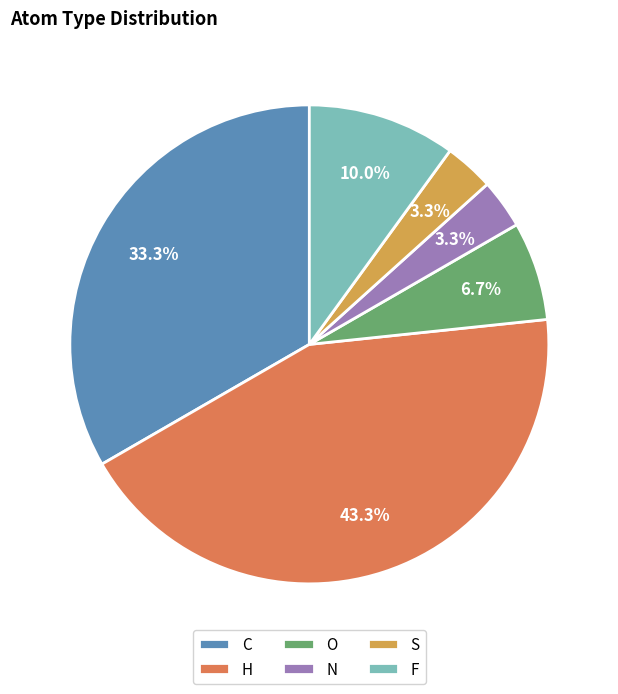

To the nearest percent, what is the difference between the C and S slice percentages?

30%